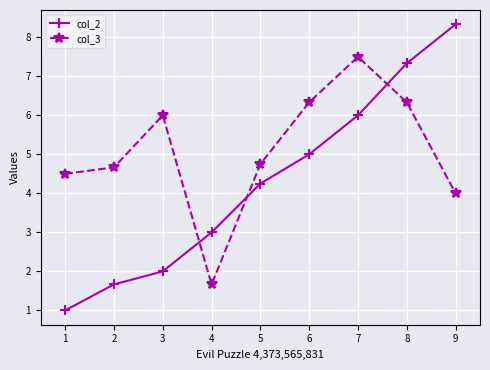

At how many categories does at least one series exceed 5?

5